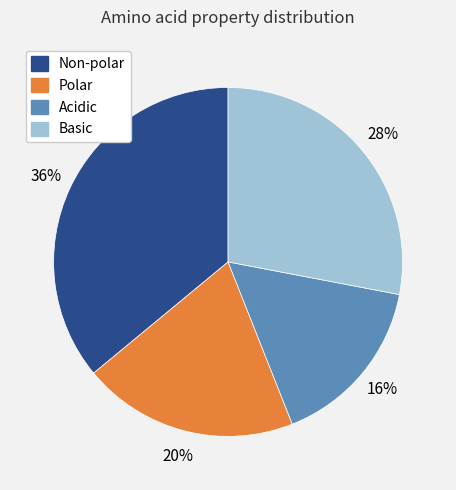

Which has a higher value, Basic or Polar?

Basic